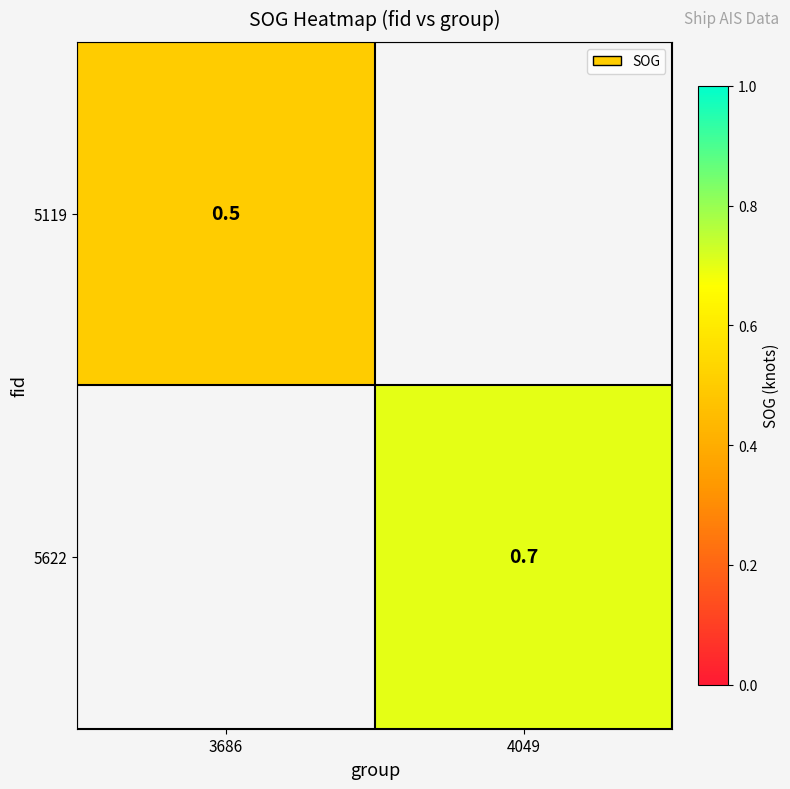

The 5119 series shows 0.8 at 3686. True or false?

False